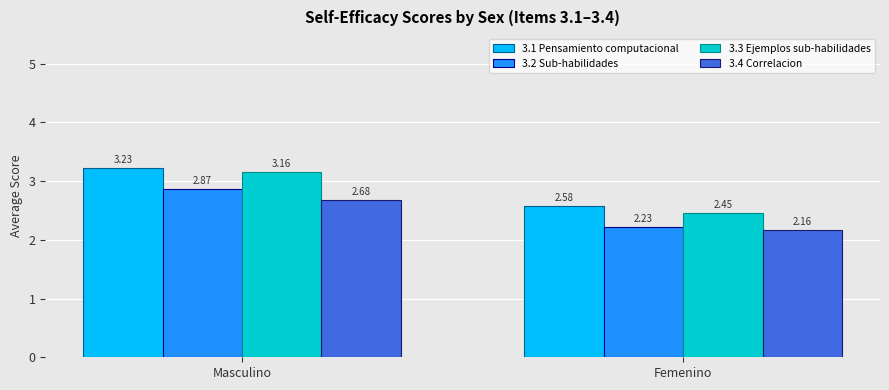

Rank the series by their maximum value, from lowest to highest.

3.4 Correlacion, 3.2 Sub-habilidades, 3.3 Ejemplos sub-habilidades, 3.1 Pensamiento computacional